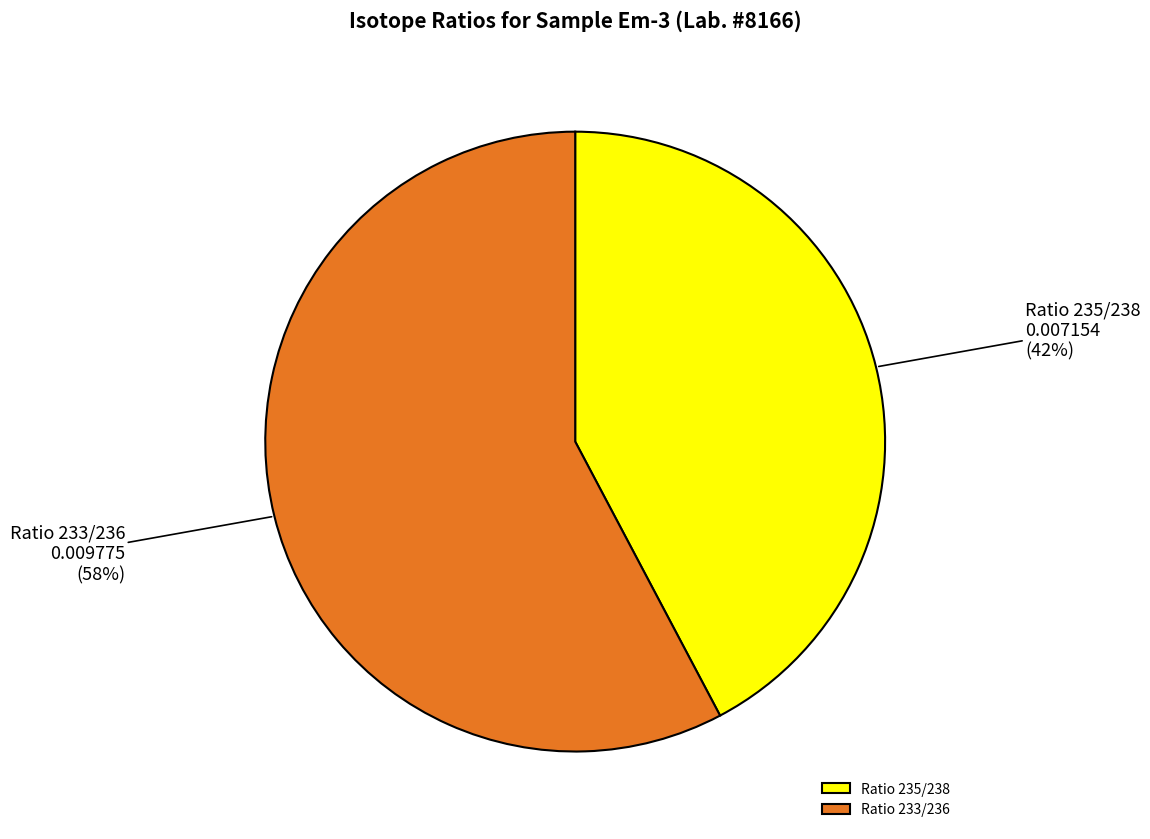

To the nearest percent, what is the average slice percentage?

50%